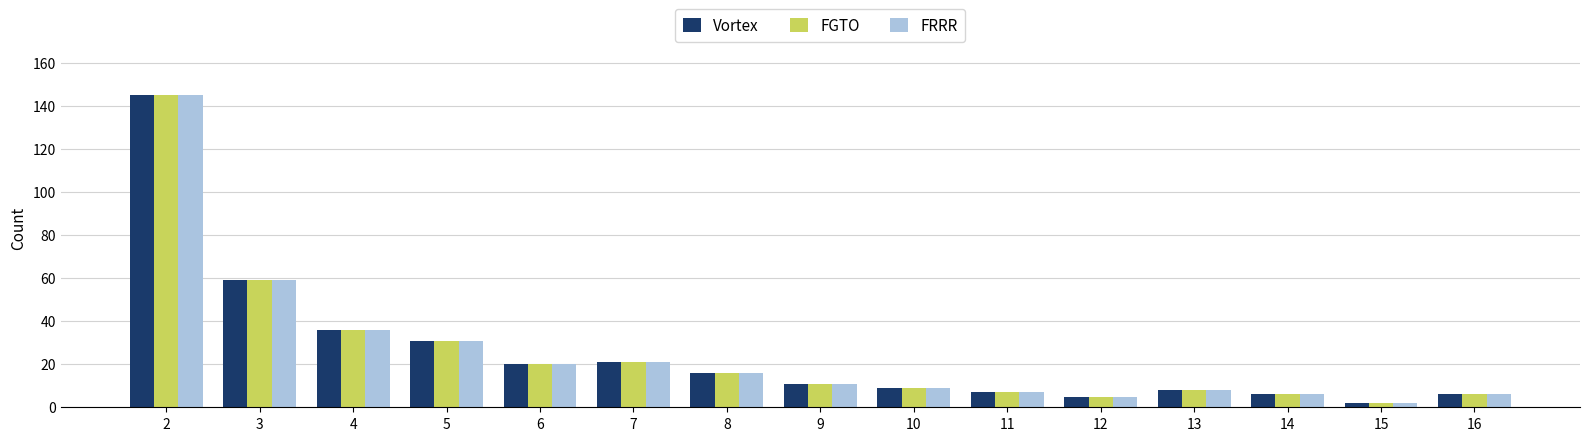

Is the value of FGTO at 15 greater than the value of FRRR at 3?

No